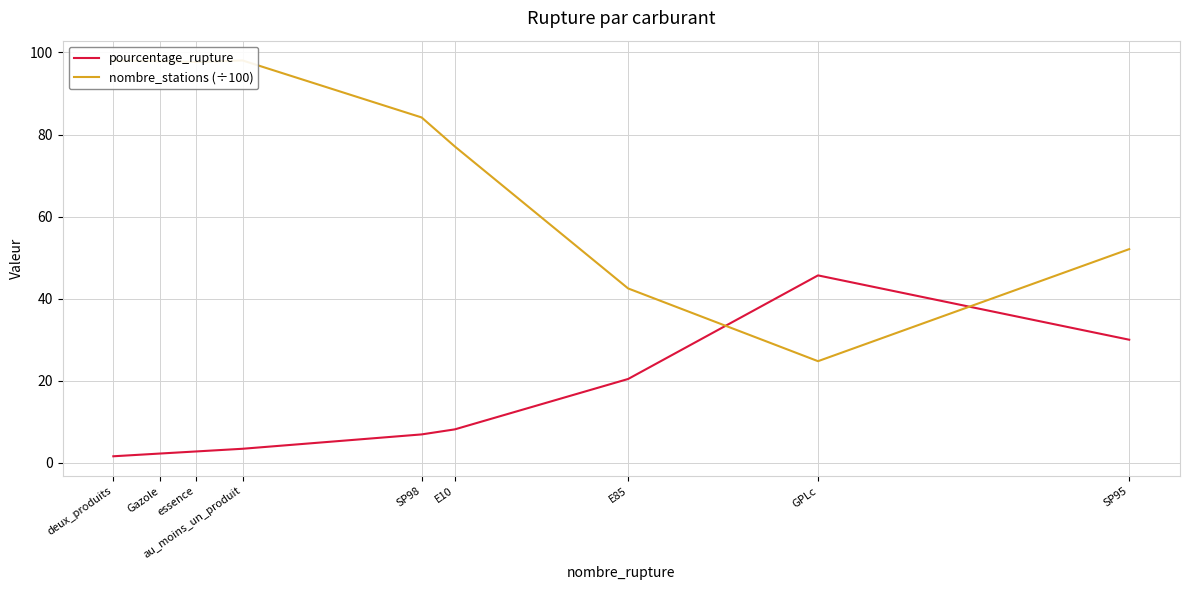

The nombre_stations (÷100) series shows 24.8 at GPLc. True or false?

True